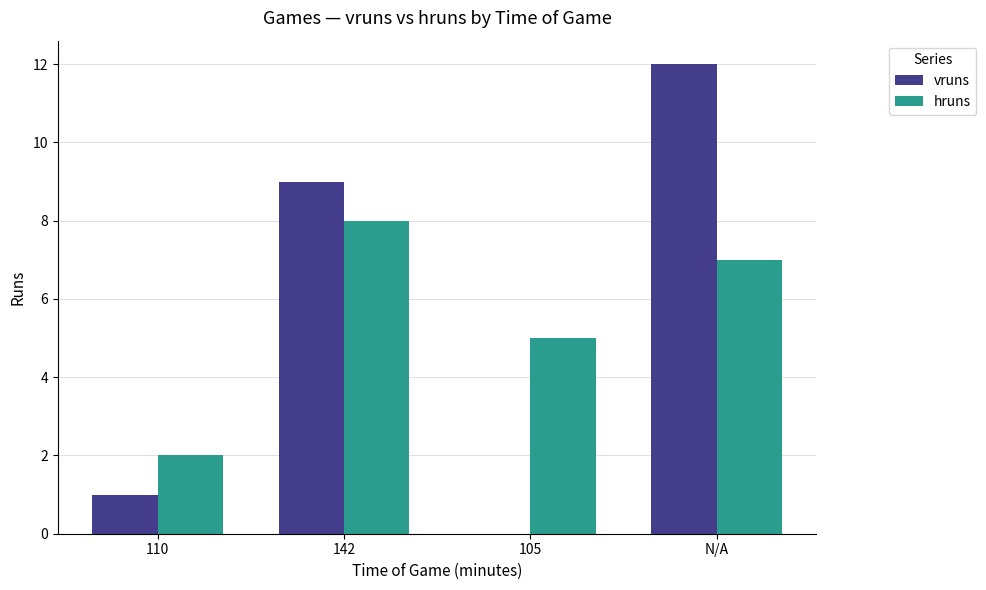

What is the total value across all series at 105?

5